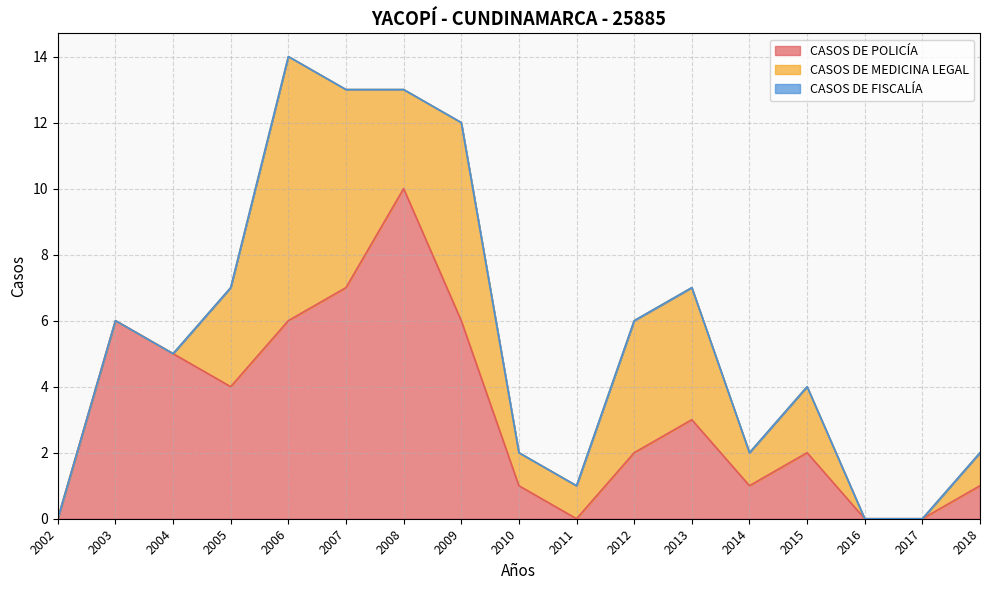

At which label is CASOS DE FISCALÍA closest to 0?

2002